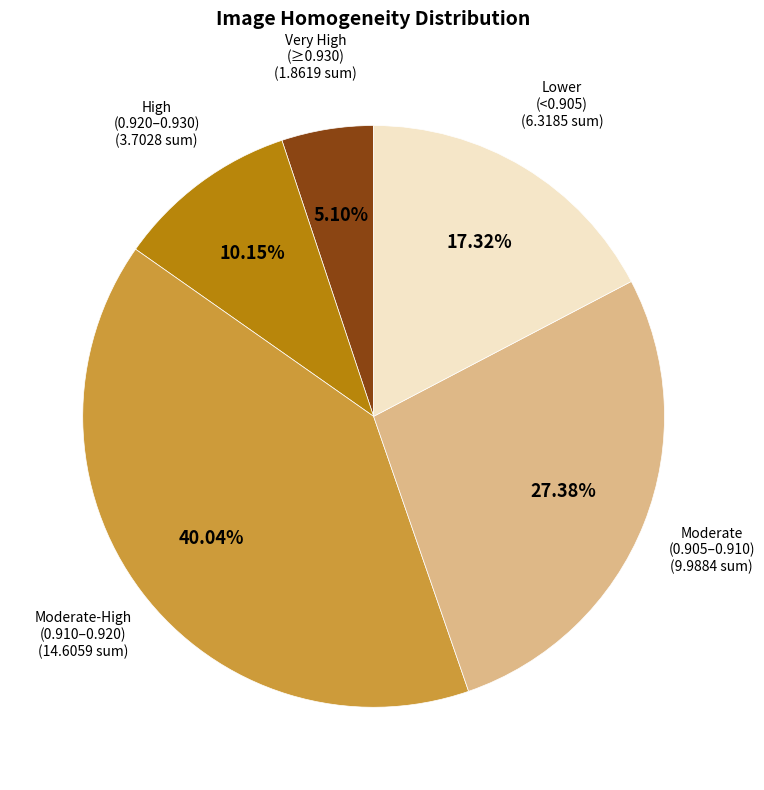

How many slices are in this pie chart?

5